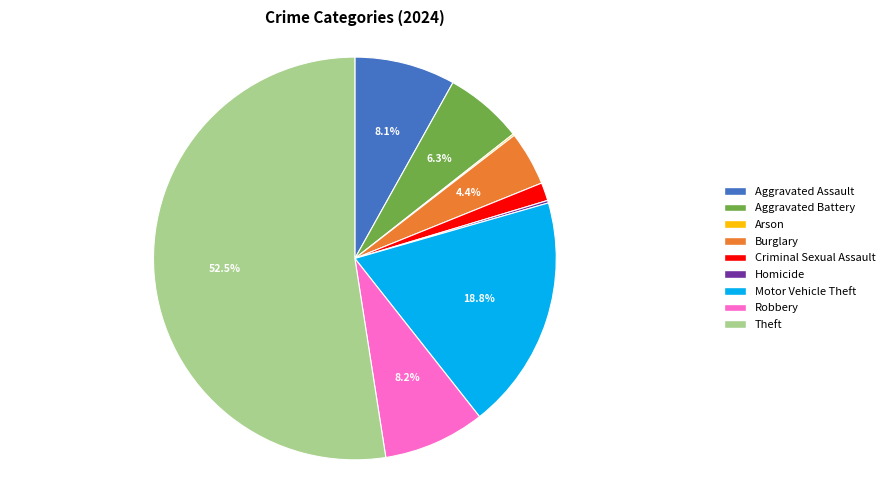

Which category has the biggest portion of the pie?

Theft